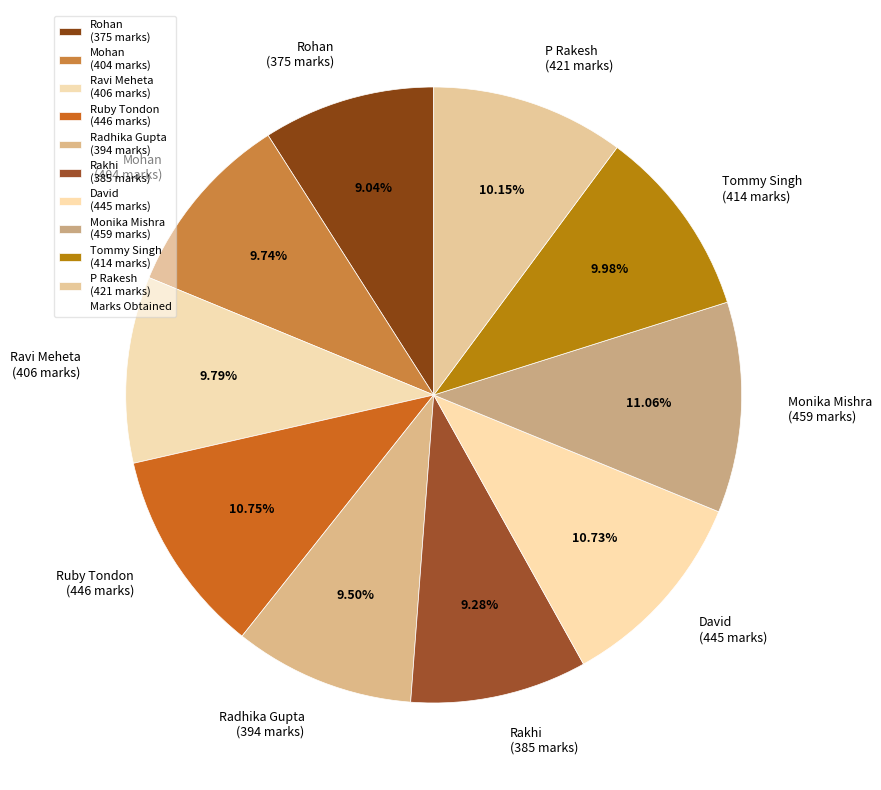

To the nearest percent, what is the average slice percentage?

10%